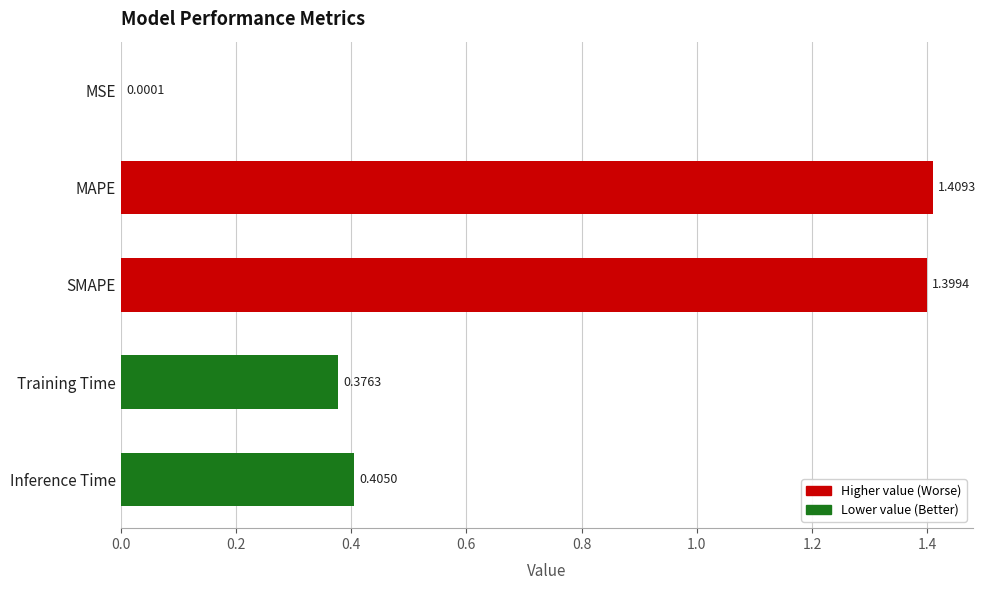

What is the sum of all values?

3.6